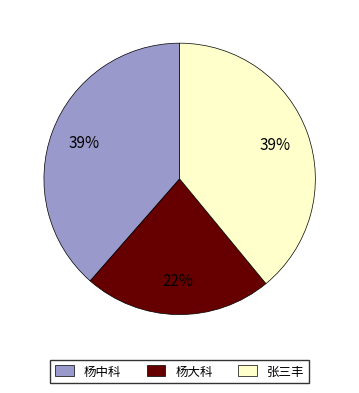

Which category has the smallest portion of the pie?

杨大科